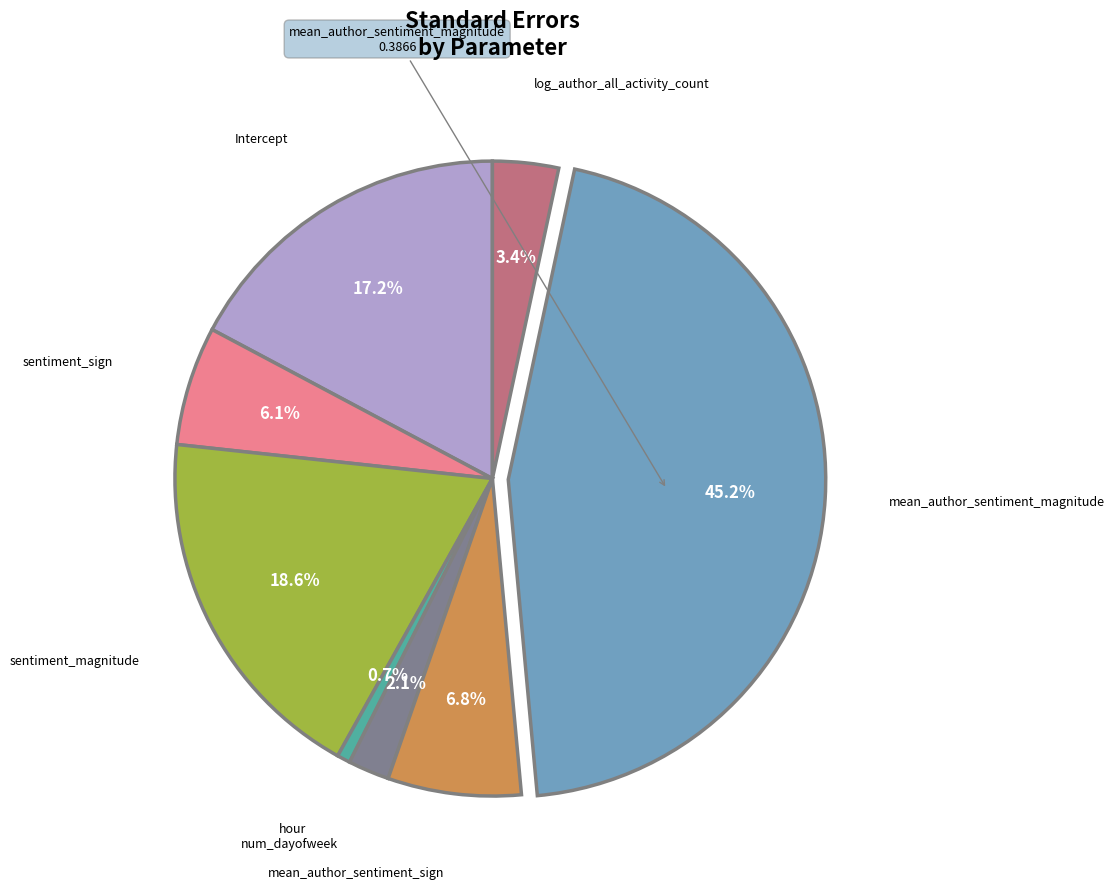

Is there a majority slice in this chart?

No